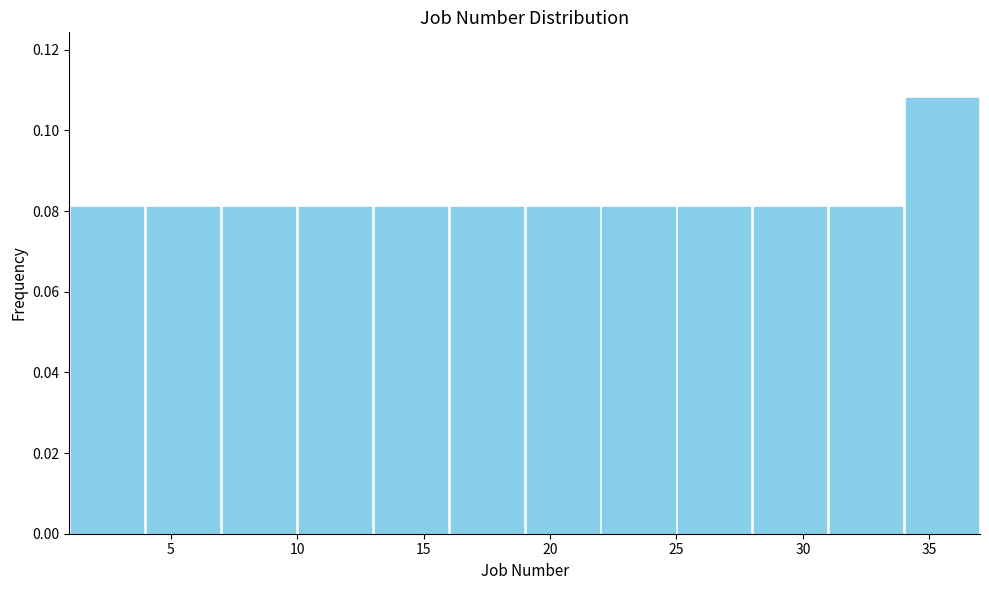

Reading left to right, list every bar in this chart as the range it spans on the x-axis followed by its height. The values are not printed on the chart, so give them approximately, as read against the axis.

1 to 4: 0.082
4 to 7: 0.082
7 to 10: 0.082
10 to 13: 0.082
13 to 16: 0.082
16 to 19: 0.082
19 to 22: 0.082
22 to 25: 0.082
25 to 28: 0.082
28 to 31: 0.082
31 to 34: 0.082
34 to 37: 0.108